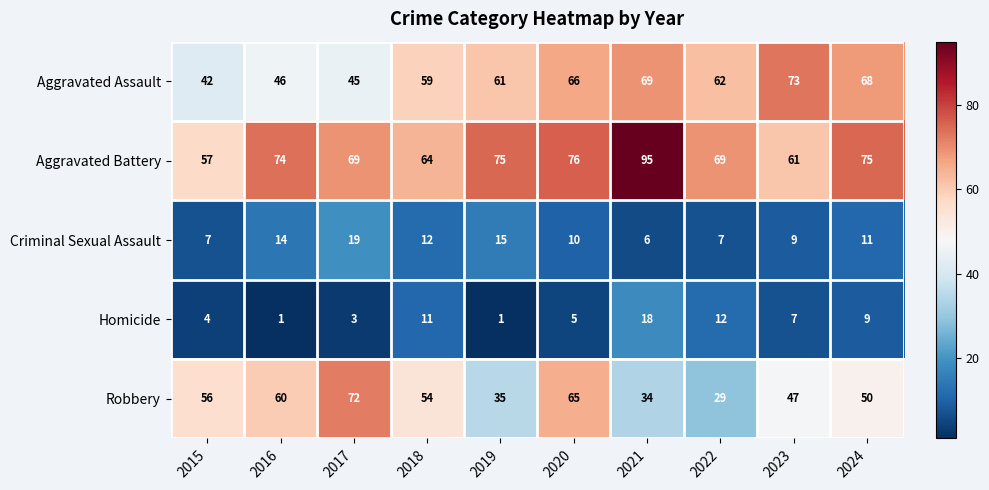

The Aggravated Battery series shows 44 at 2020. True or false?

False